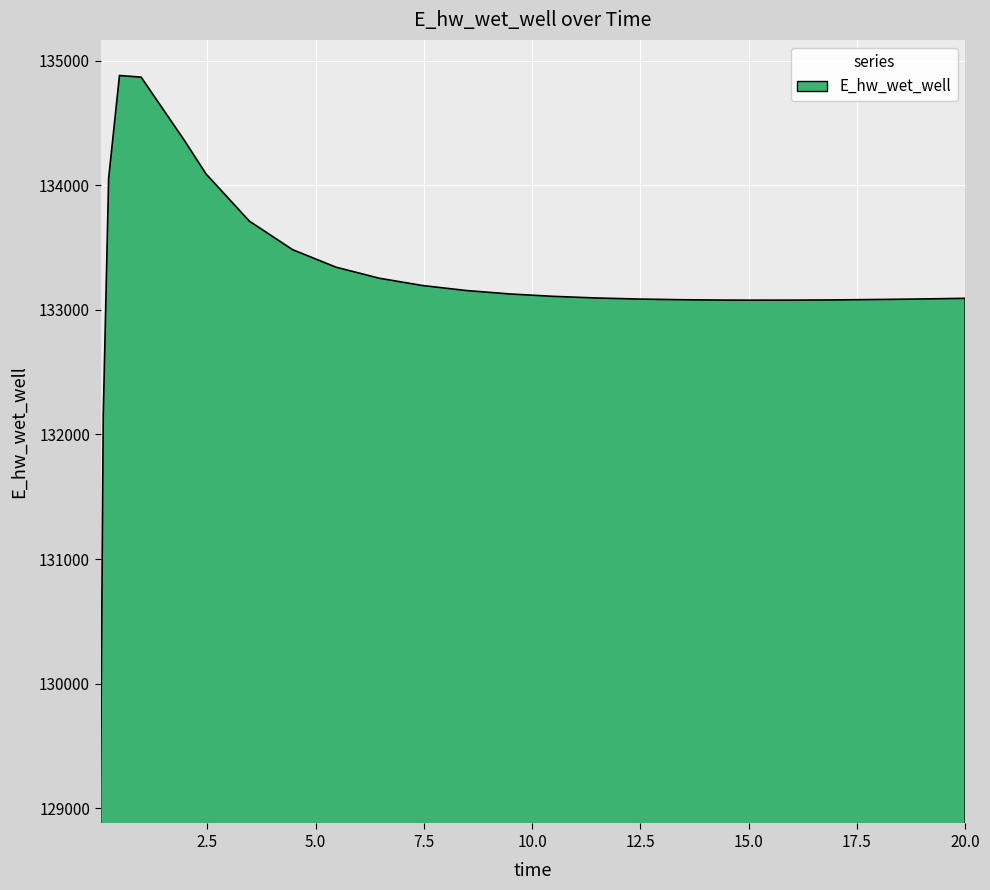

What is the change in value from 4.46875 to 6.46875?

-229.1